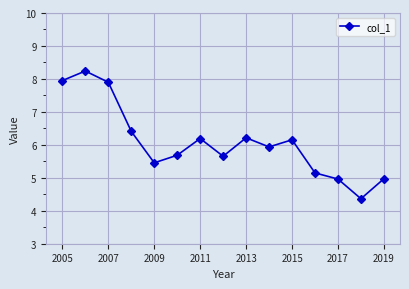

What is the greatest value displayed?

8.2